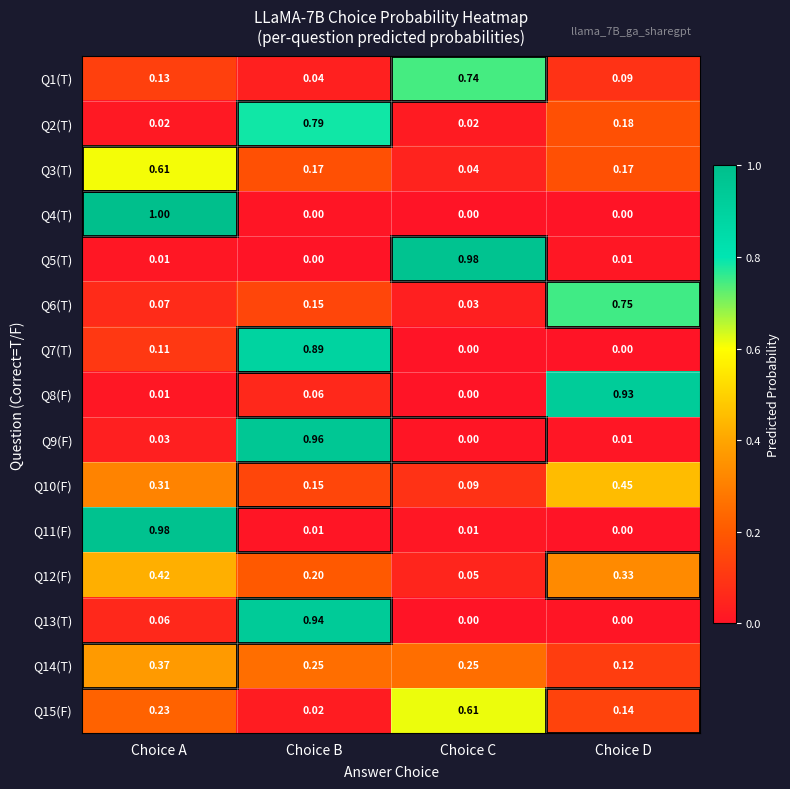

Which label corresponds to the largest value in the chart?

Choice A